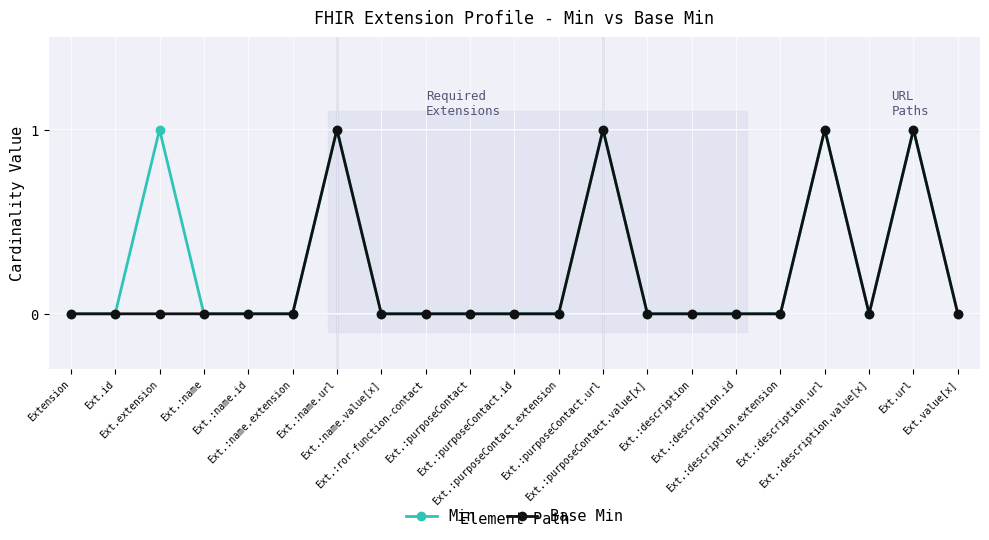

What position from the left is Ext.:purposeContact.value[x]?

14